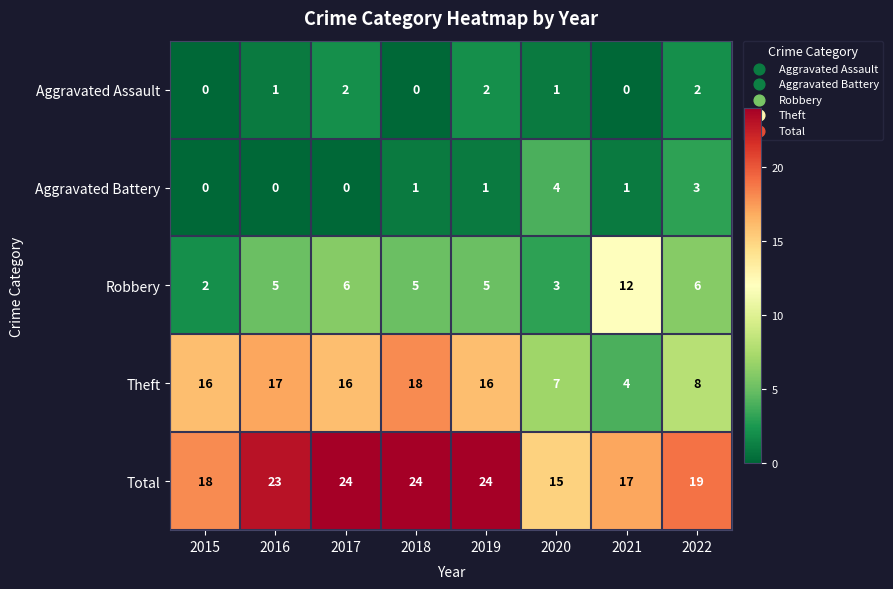

Is it true that Theft equals 16 at 2017?

True